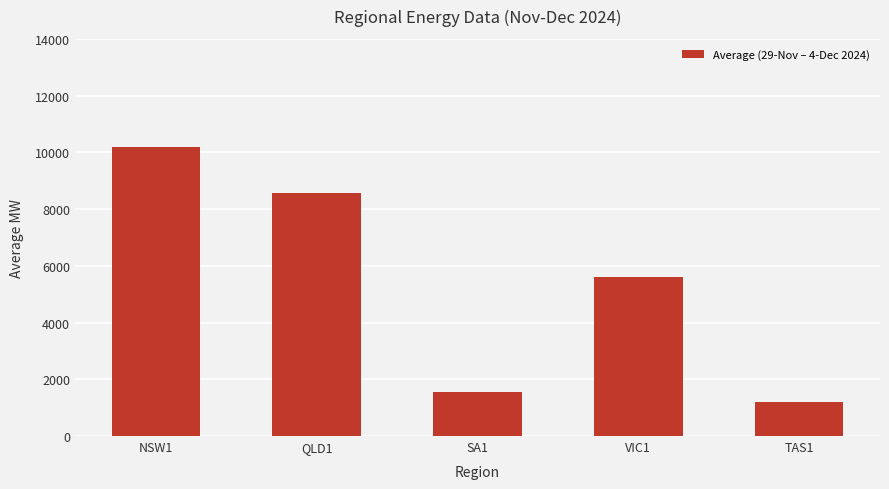

Reading left to right, extract all data points from this chart.

NSW1=10175.2	QLD1=8569.7	SA1=1549.7	VIC1=5623.5	TAS1=1197.0